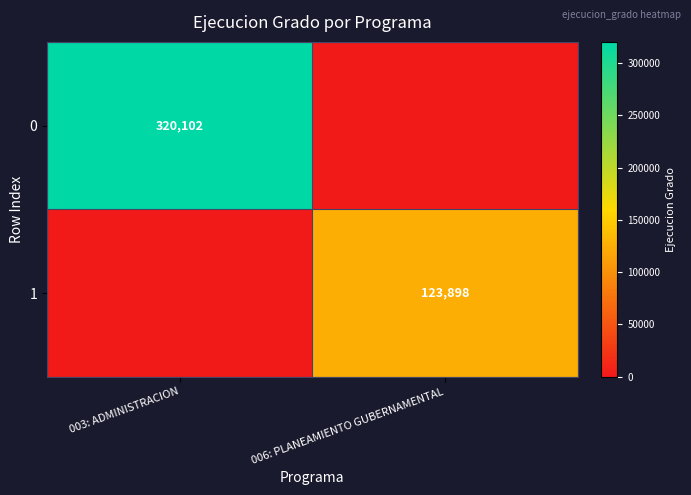

The value of 1 at 006: PLANEAMIENTO GUBERNAMENTAL is 123898. True or false?

True